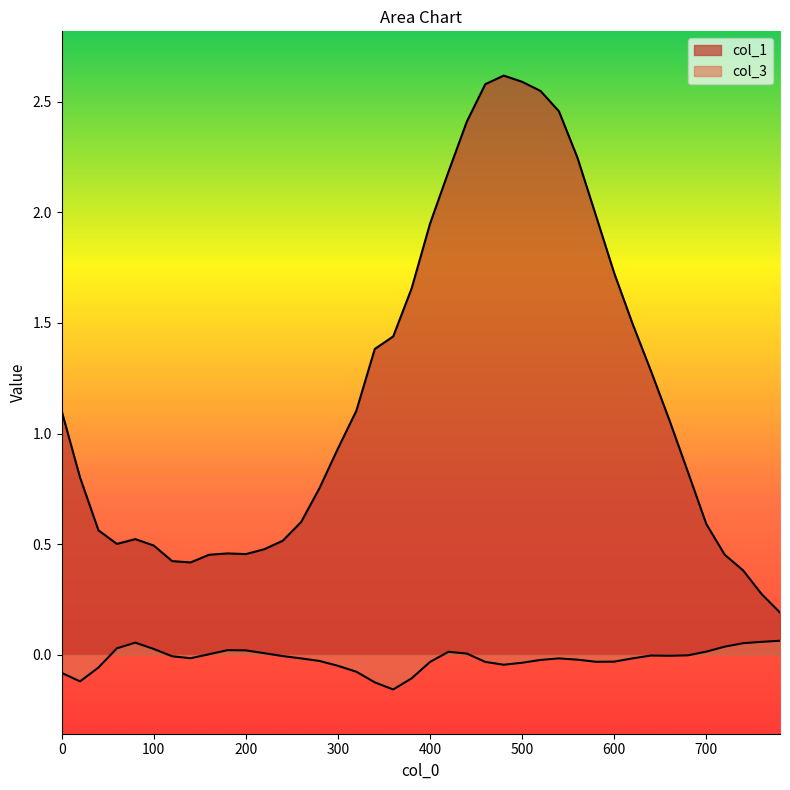

At how many categories does at least one series exceed 0?

40